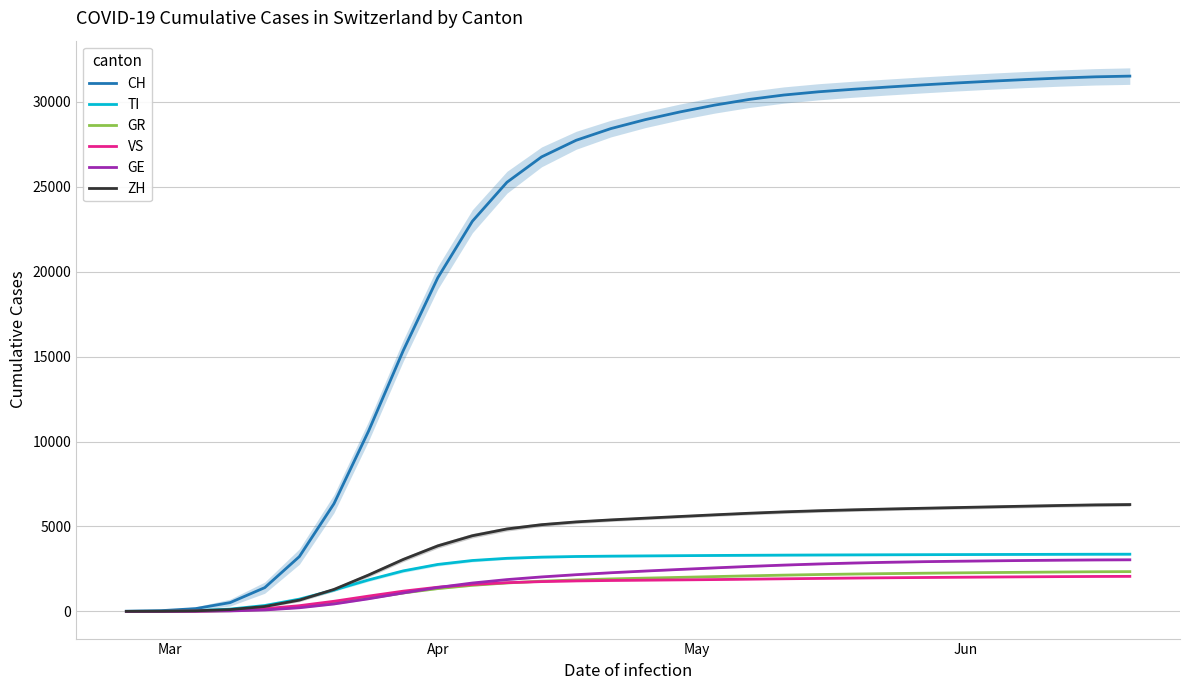

True or false: CH and ZH intersect in this chart.

False